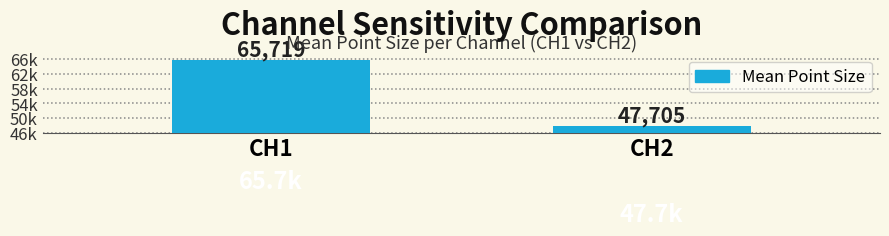

Where does the data first go above 65719?

CH1